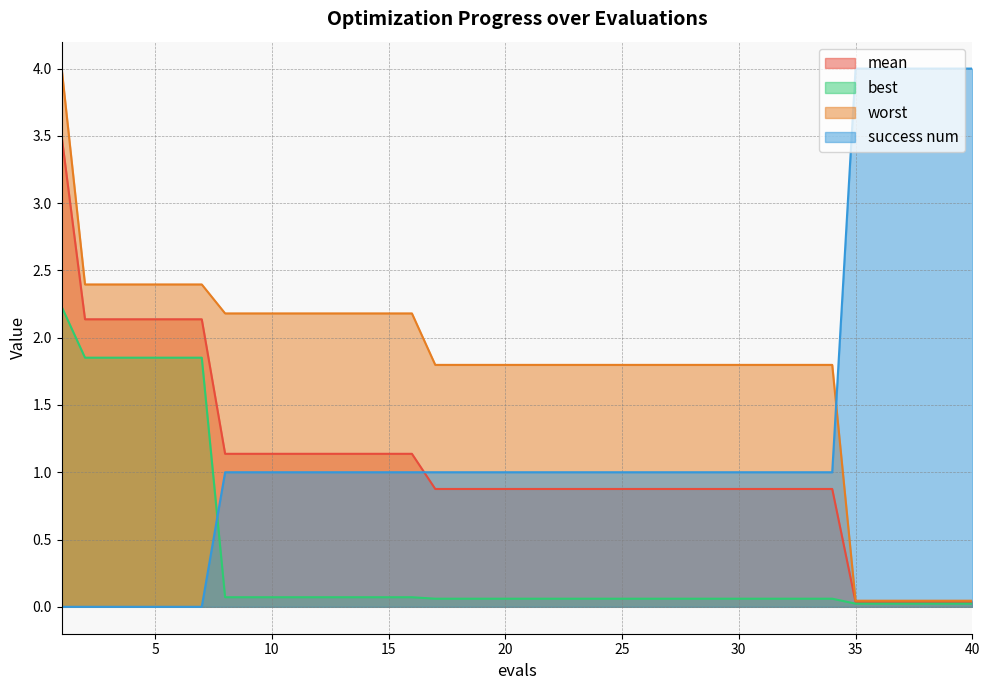

The best series shows 0.1 at 16. True or false?

True